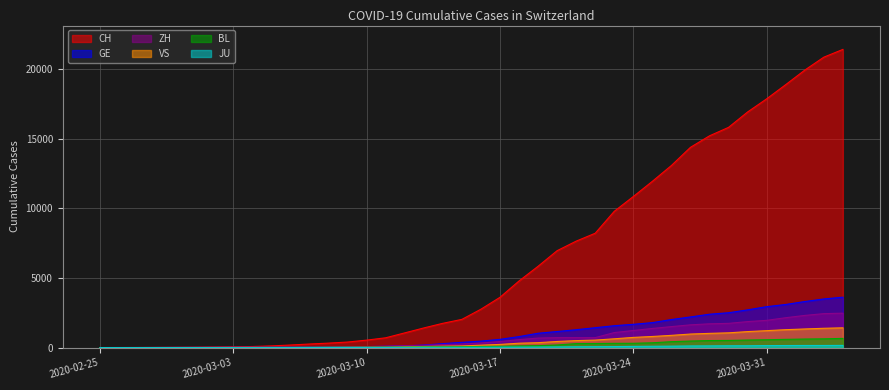

True or false: JU and BL cross at least once.

False